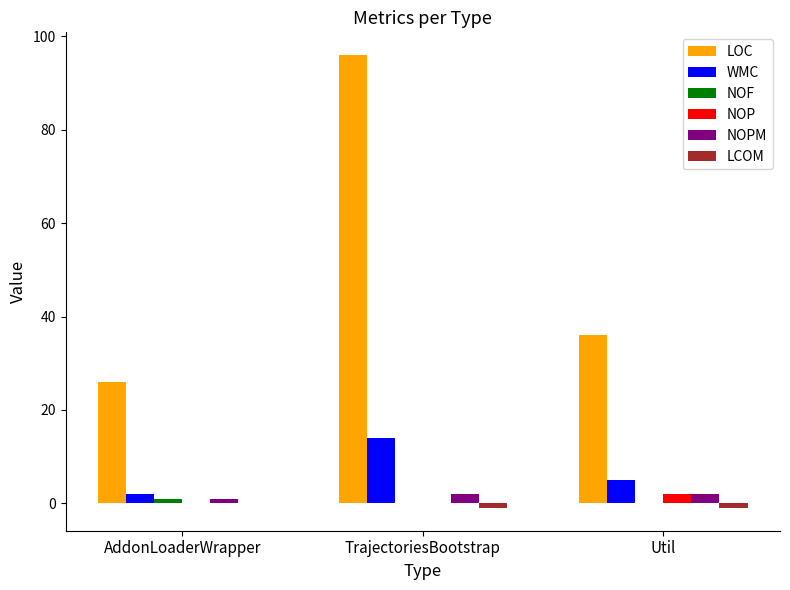

The LOC series shows 96 at TrajectoriesBootstrap. True or false?

True